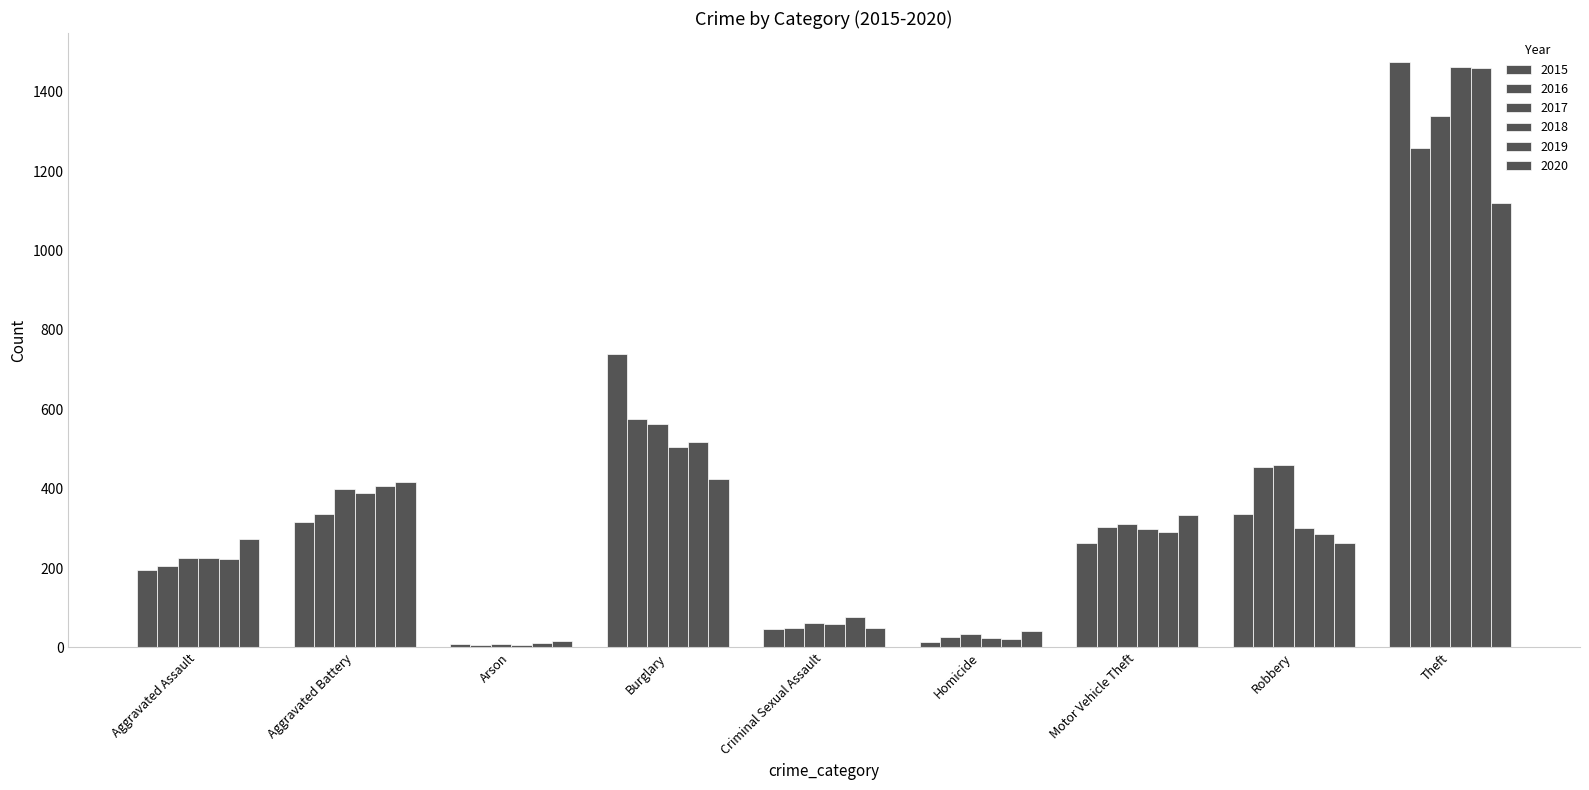

The value of 2015 at Theft is 2611. True or false?

False